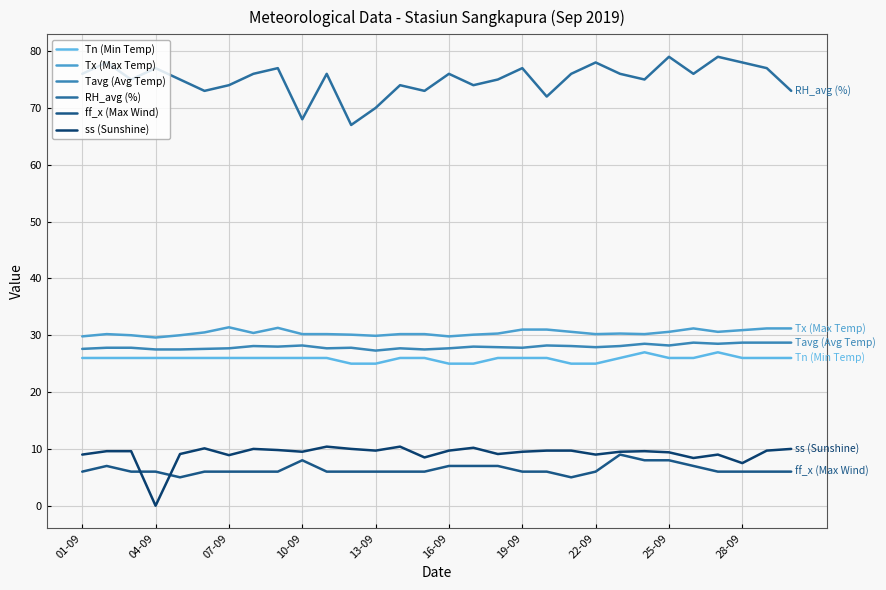

How many lines are shown in the chart?

6